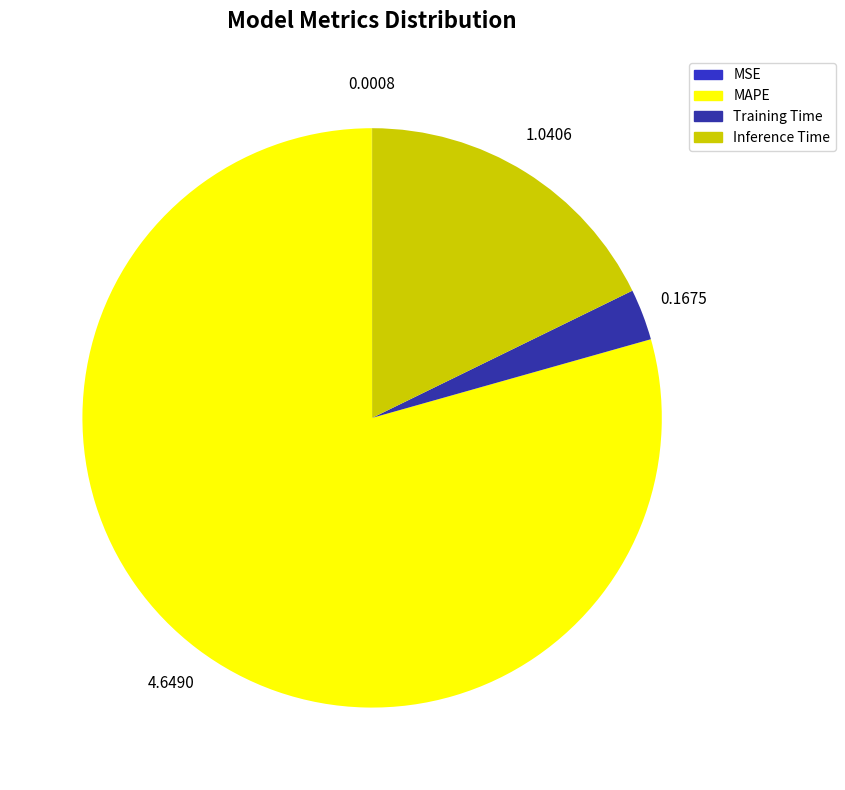

How many segments does this pie chart have?

4